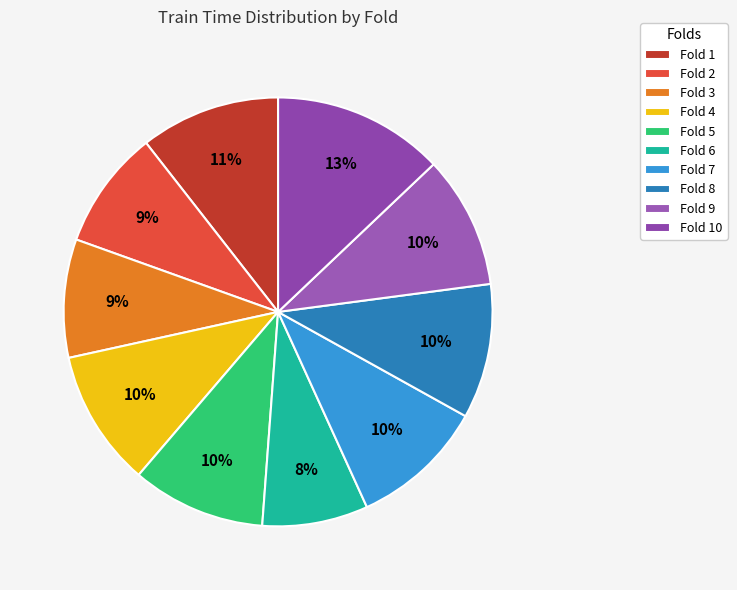

Is there any slice that represents more than half of the pie?

No